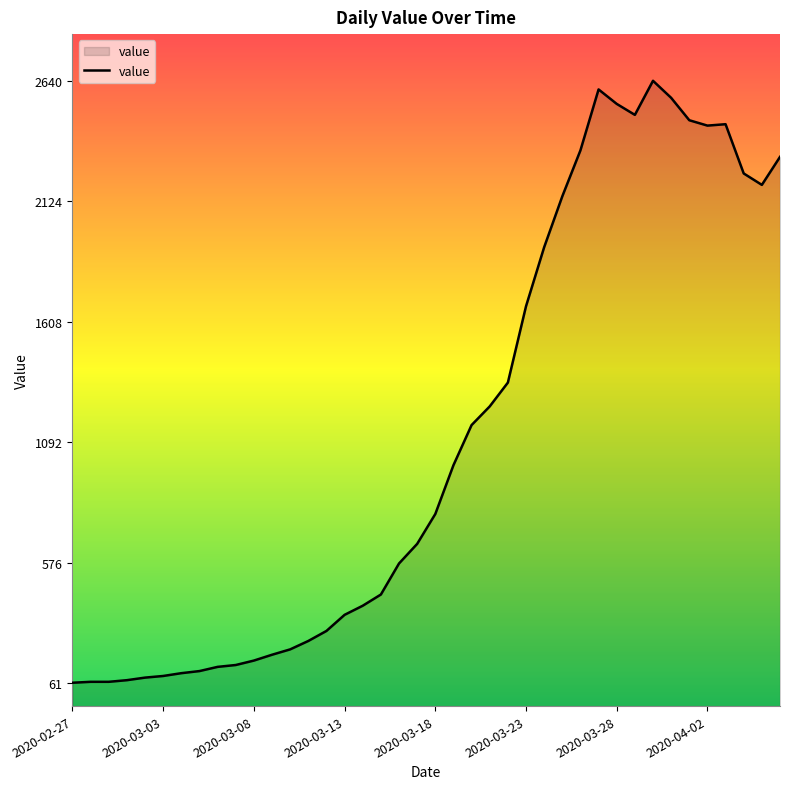

How many values are below 784?

20